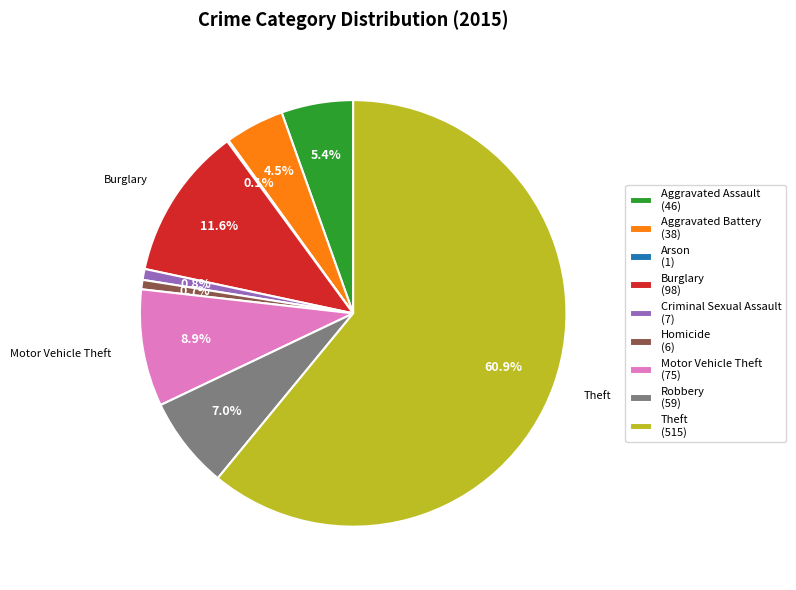

What is the ratio of the value at Motor Vehicle Theft (75) to the value at Criminal Sexual Assault (7)?

10.7